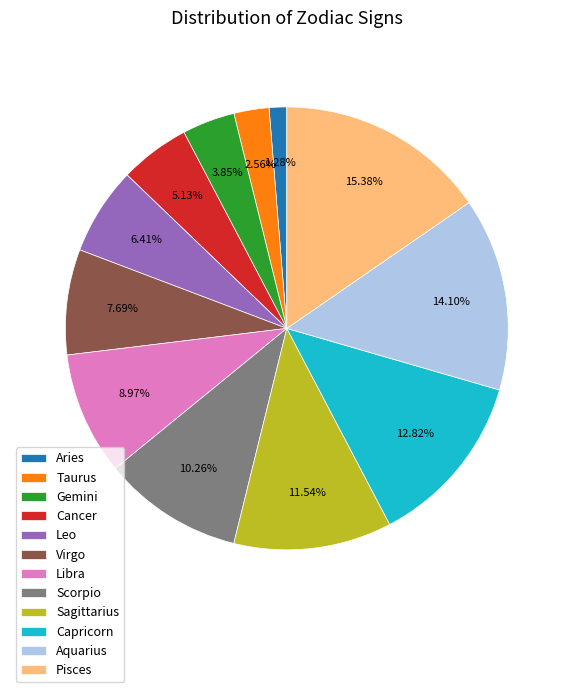

To the nearest percent, what is the difference between the largest and smallest slice percentages?

14%